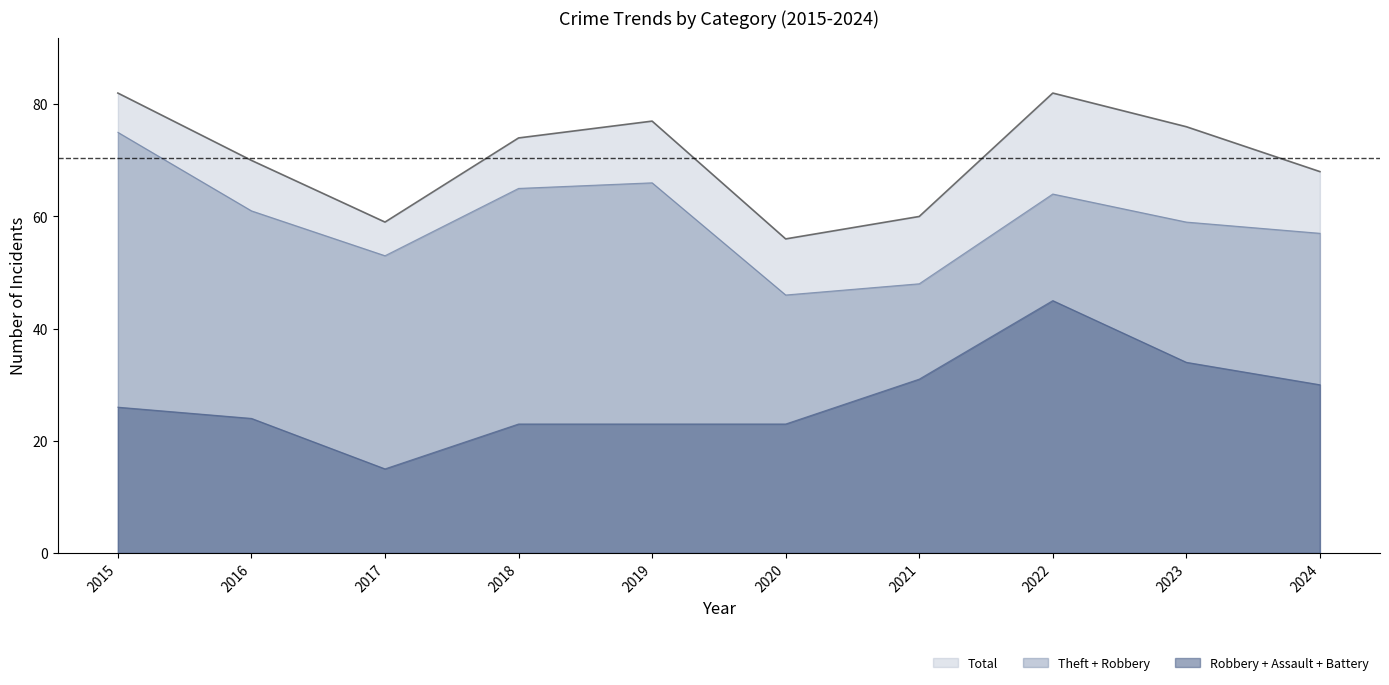

At 2015, list the series in order from smallest to largest.

Robbery + Assault + Battery, Theft + Robbery, Total